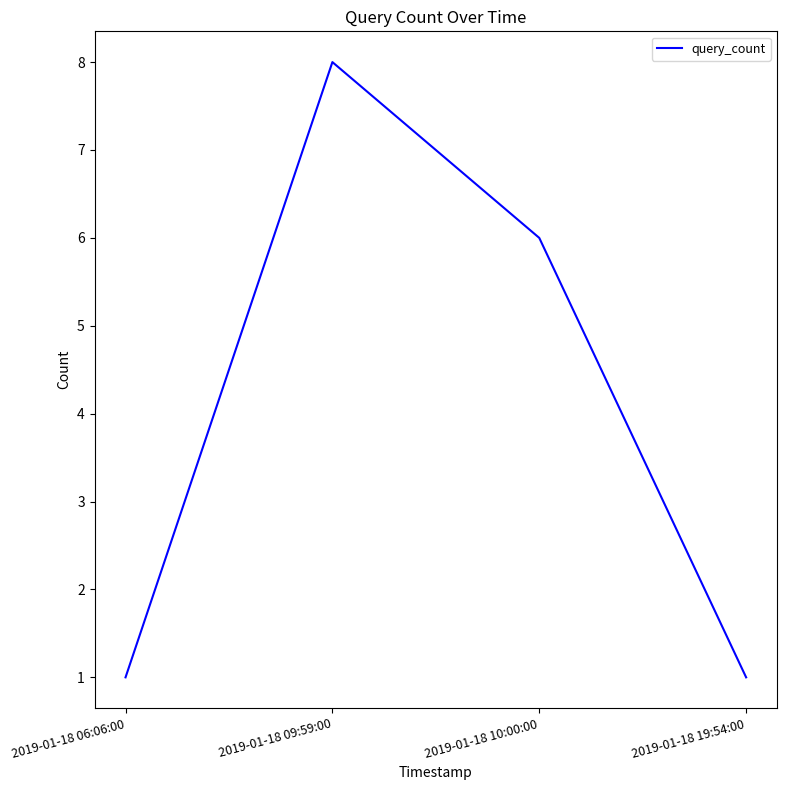

The chart shows a value of 2 at 2019-01-18 09:59:00. True or false?

False